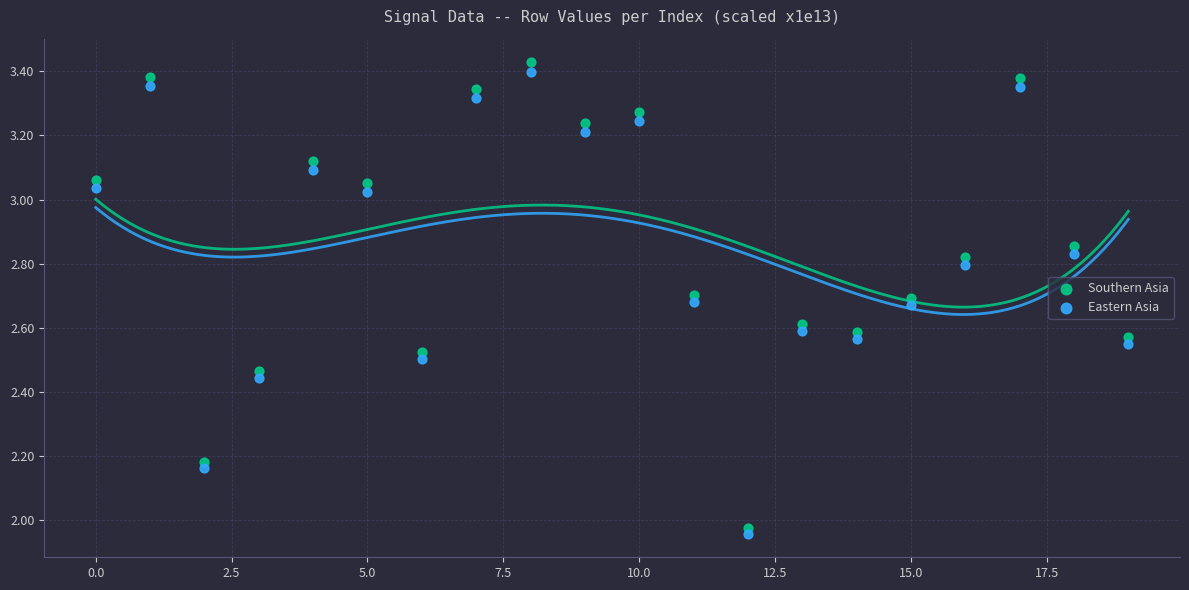

Which series has the largest Y range (max minus min)?

Southern Asia